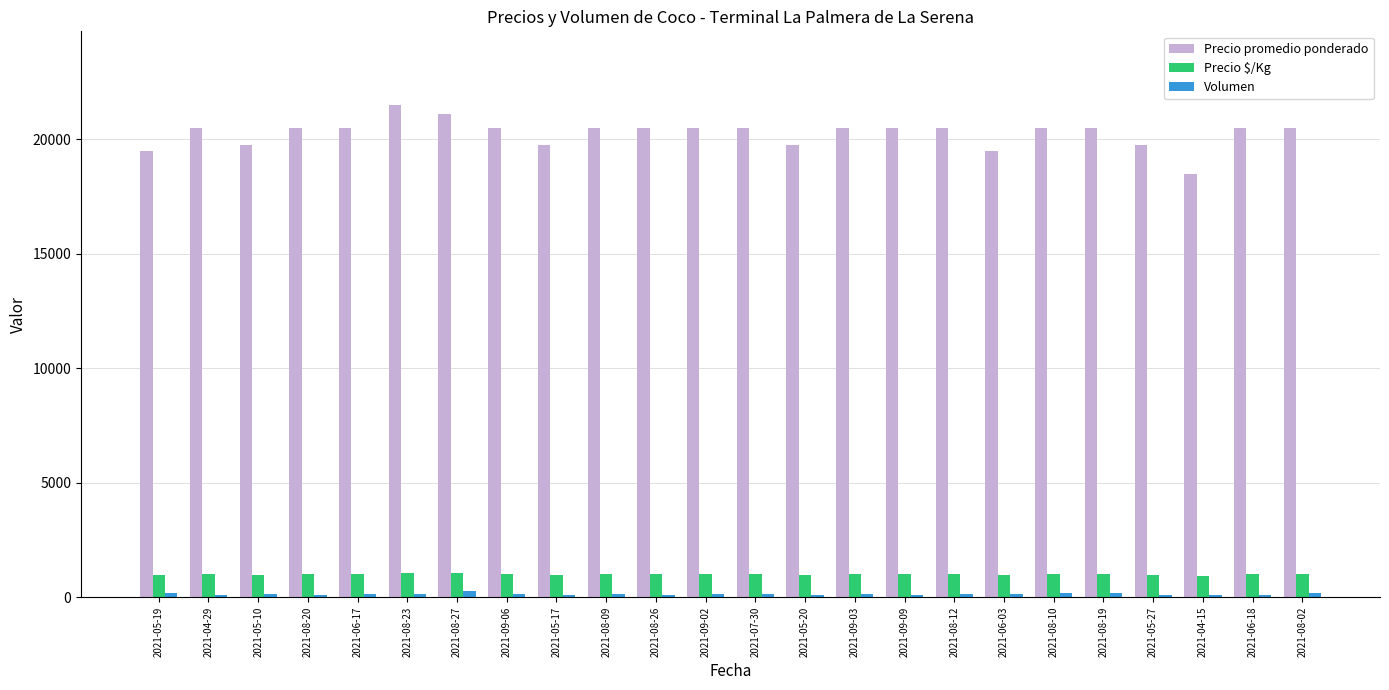

What is the label of the 4th bar from the right?

2021-05-27